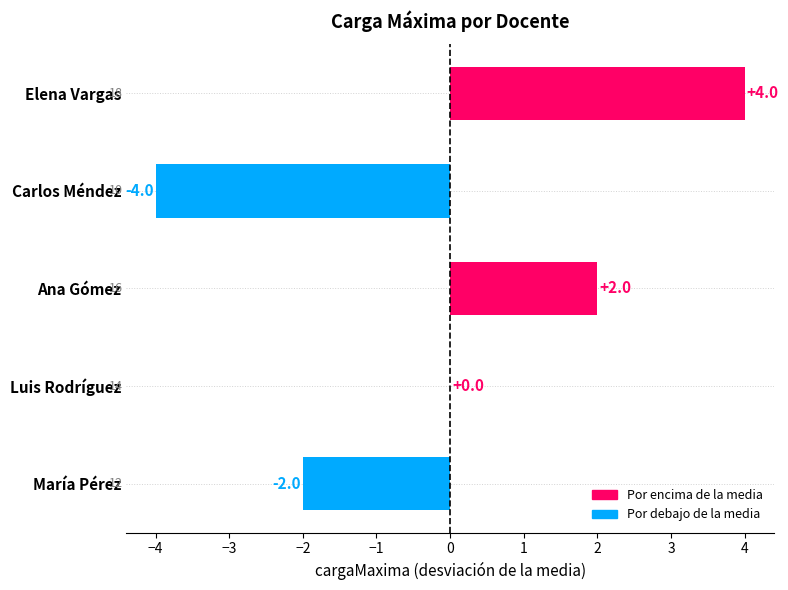

Where is the data nearest to the value 0?

Luis Rodríguez